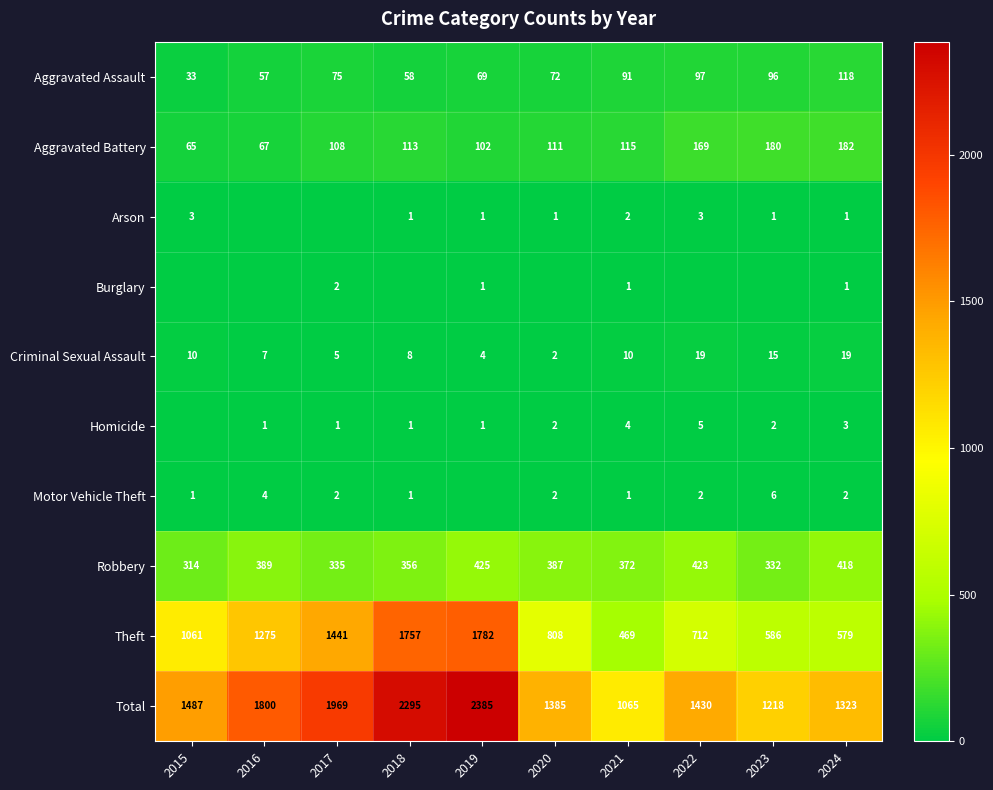

Which category has the highest value across all series?

2019